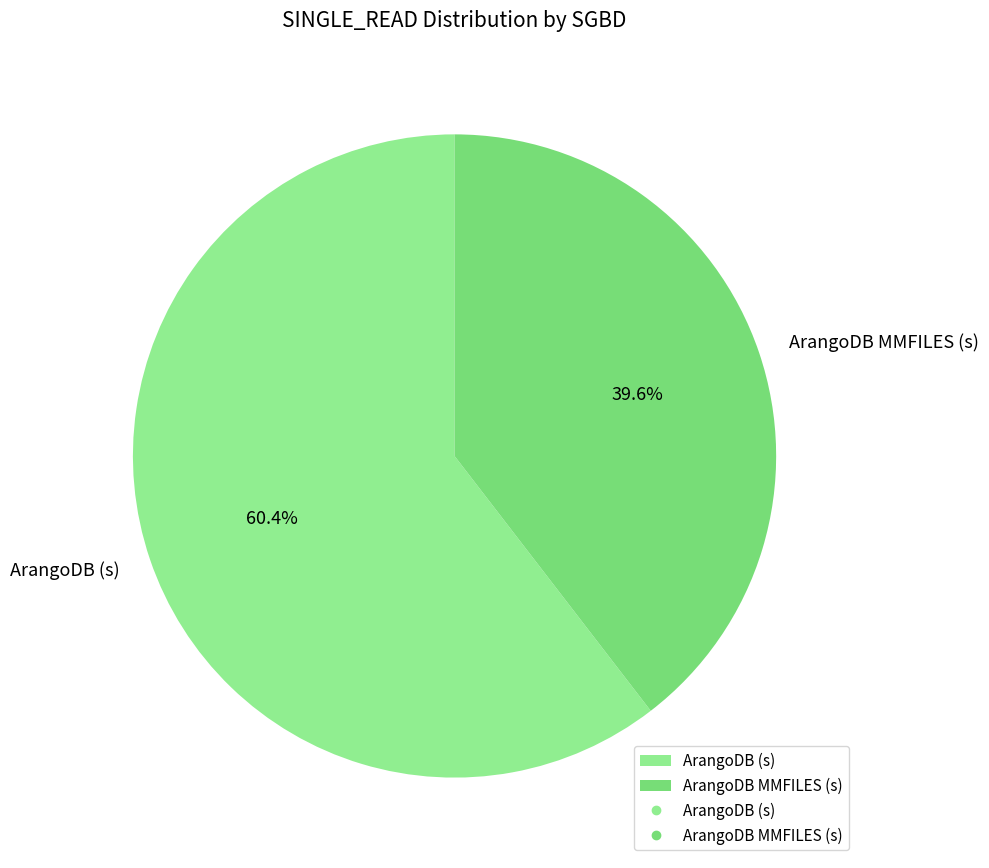

The ArangoDB MMFILES (s) slice represents 48% of the pie. True or false?

False